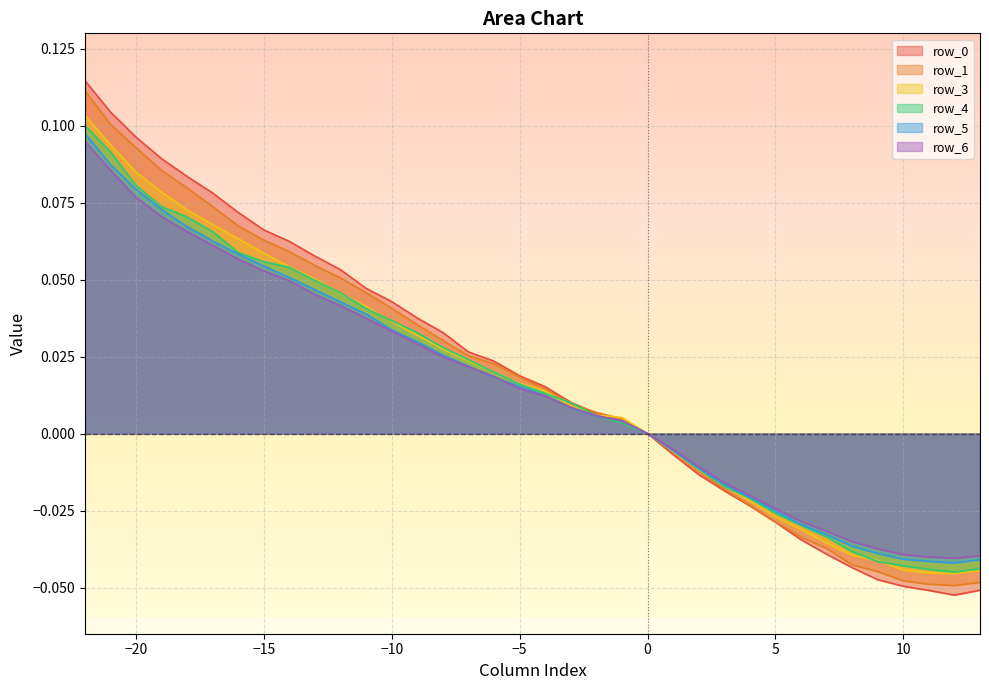

In row_3, how many points are lower than both neighbors (excluding endpoints)?

1